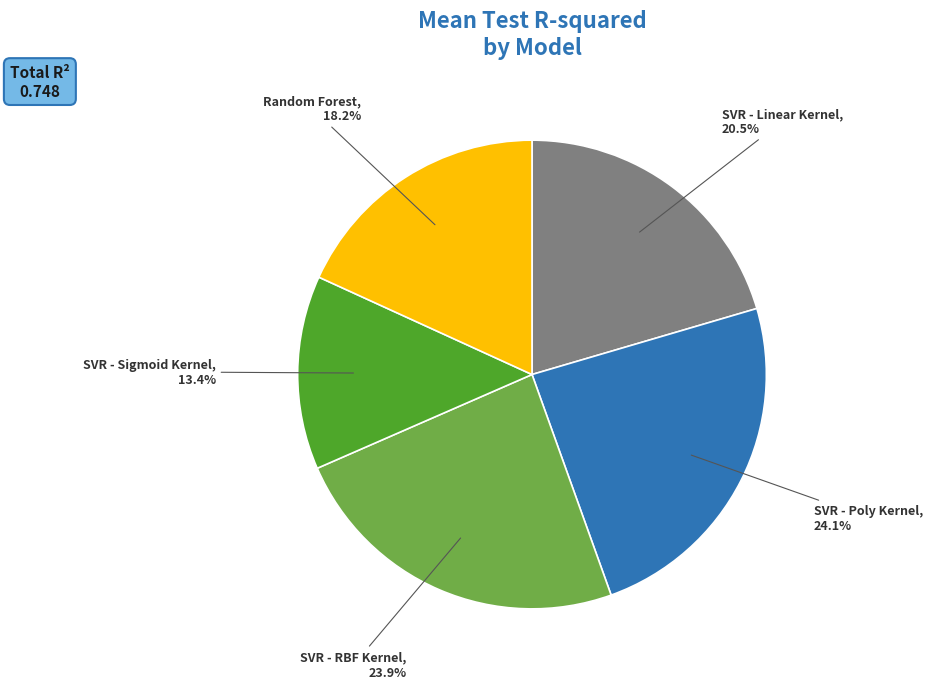

Approximately how many times larger is the value at Random Forest compared to SVR - Linear Kernel?

0.9